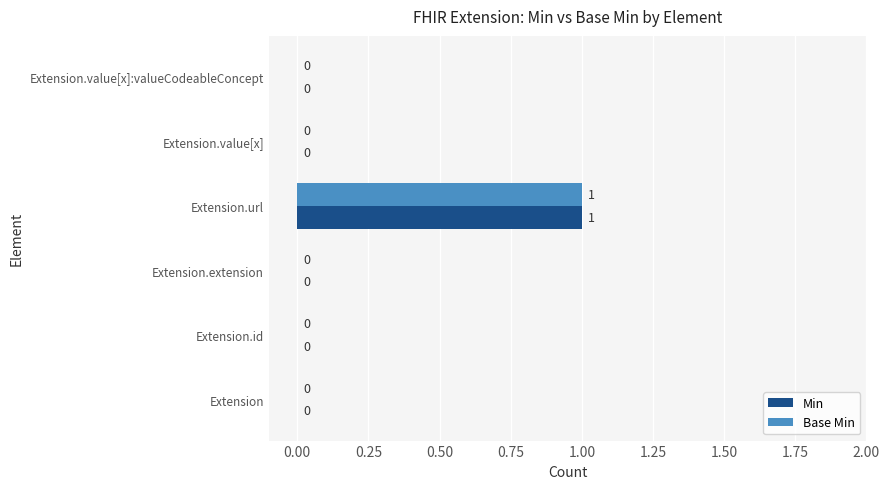

The Base Min series shows -1 at Extension.value[x]:valueCodeableConcept. True or false?

False